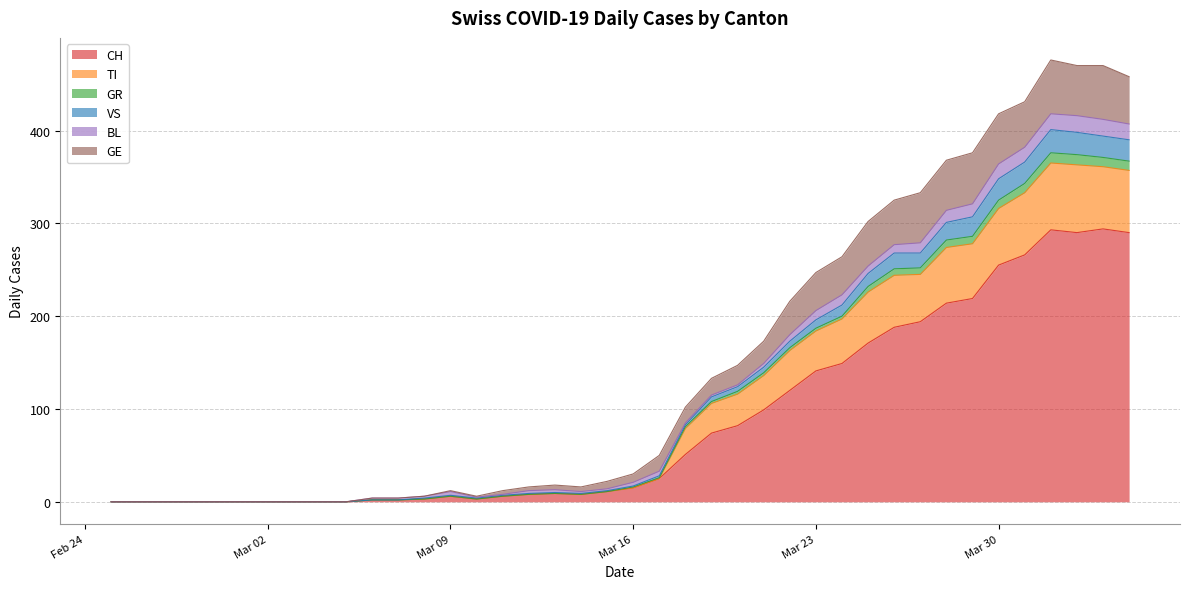

What is the highest value of the CH series?

294